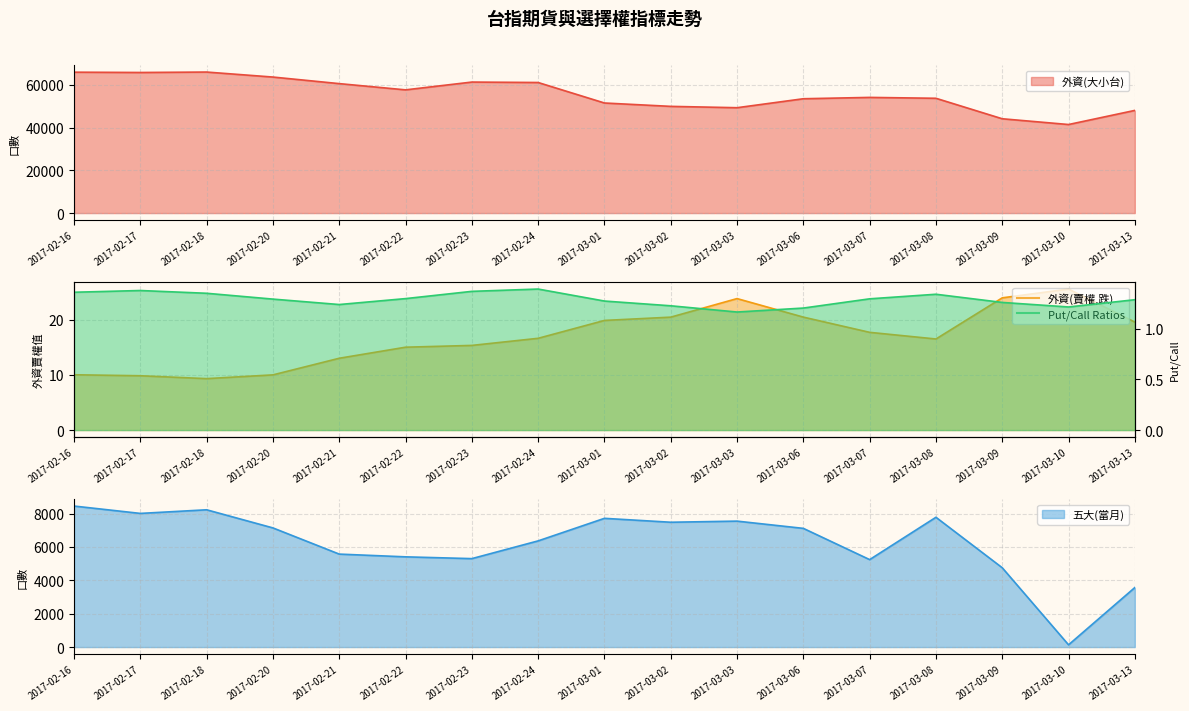

True or false: 五大(當月) and Put/Call Ratios intersect in this chart.

False